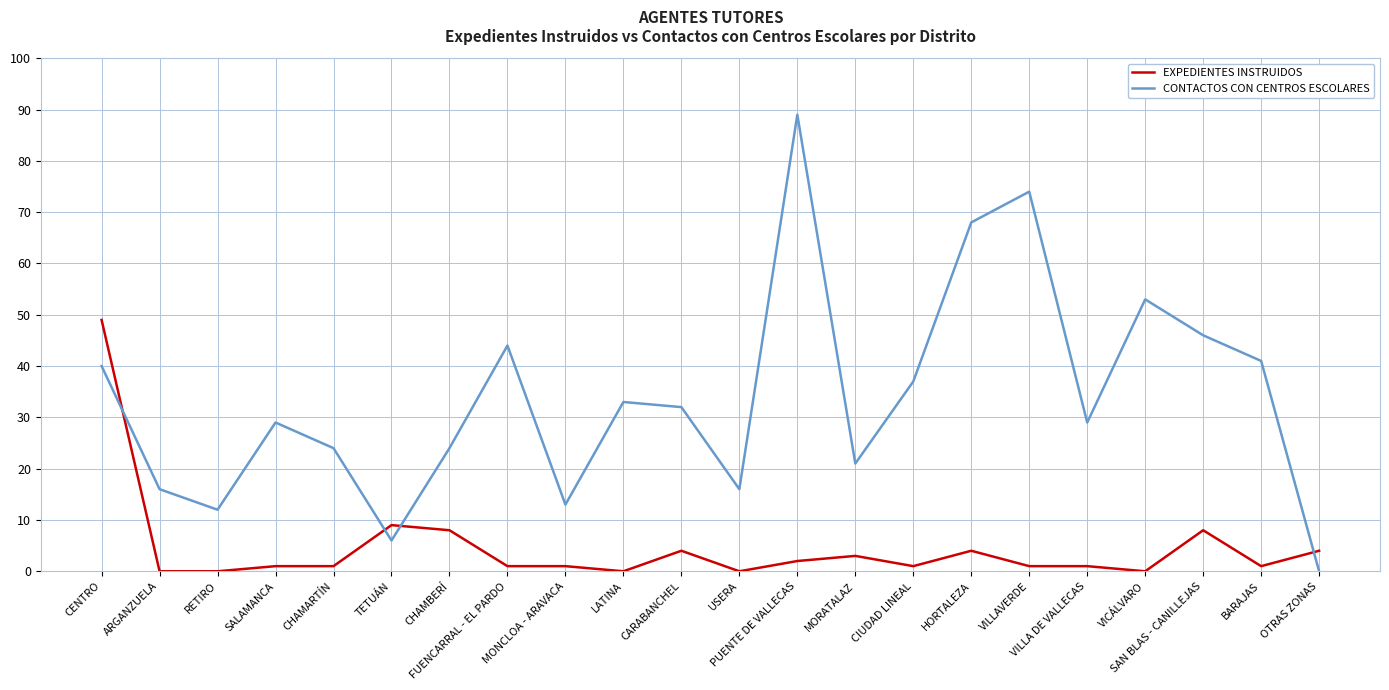

Which category has the highest value in the CONTACTOS CON CENTROS ESCOLARES series?

PUENTE DE VALLECAS